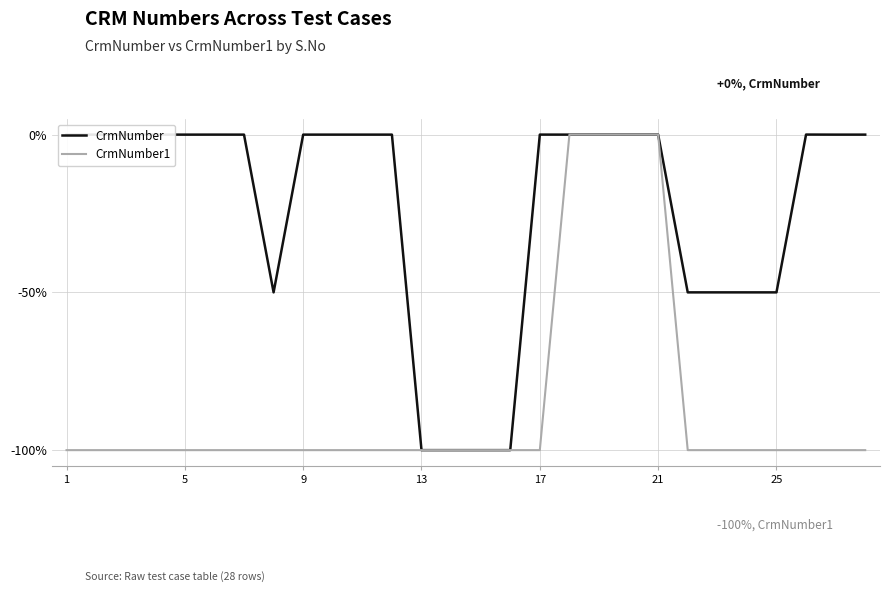

List the series in order of their overall mean, highest first.

CrmNumber, CrmNumber1